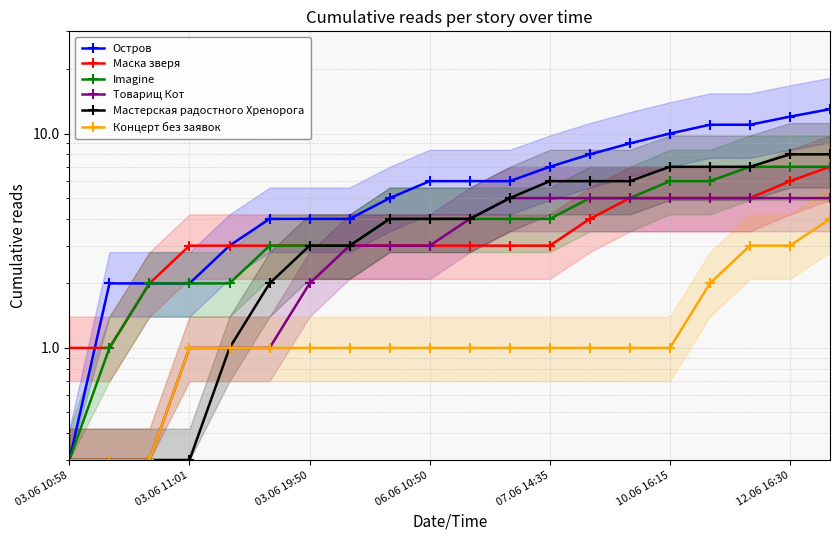

The value of Остров at 03.06 11:01 is 0.5. True or false?

False